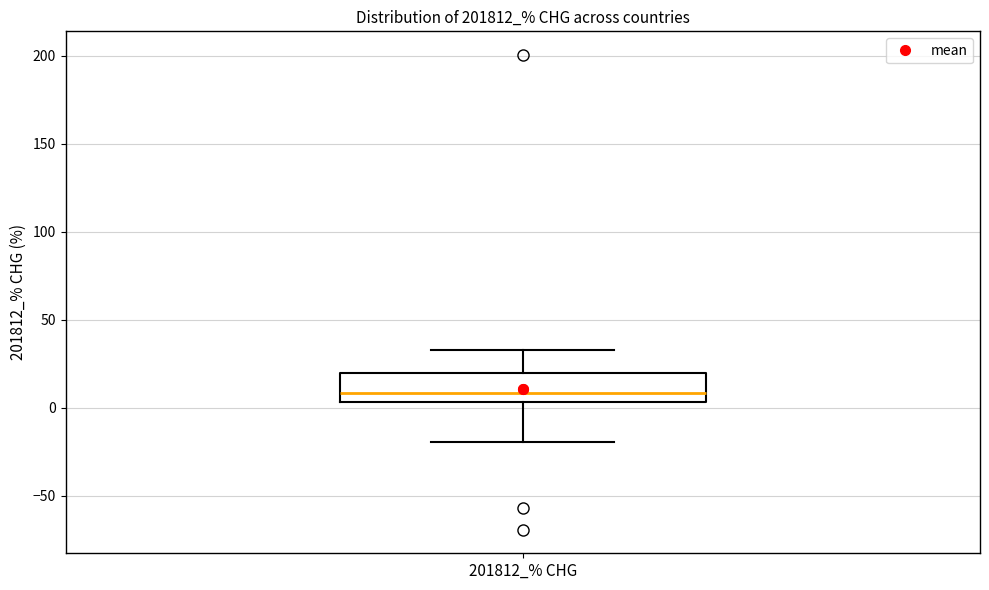

Where does the upper whisker of the box for 201812_% CHG end on the y-axis? The values are not printed on the chart, so give them approximately, as read against the axis.

35